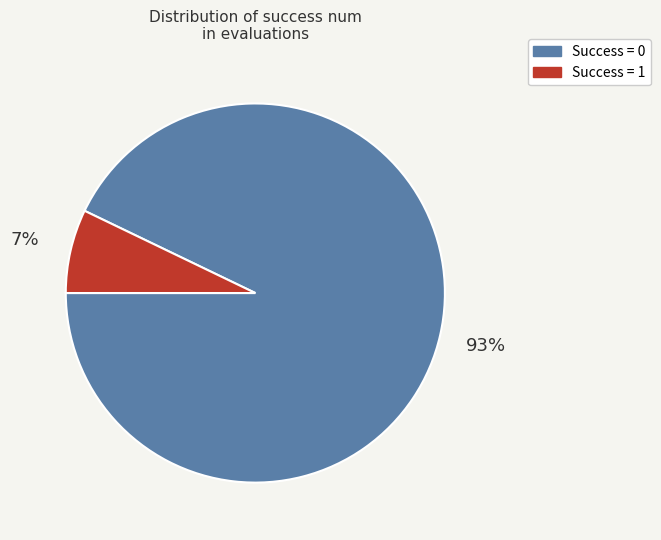

To the nearest percent, what is the average slice percentage?

50%